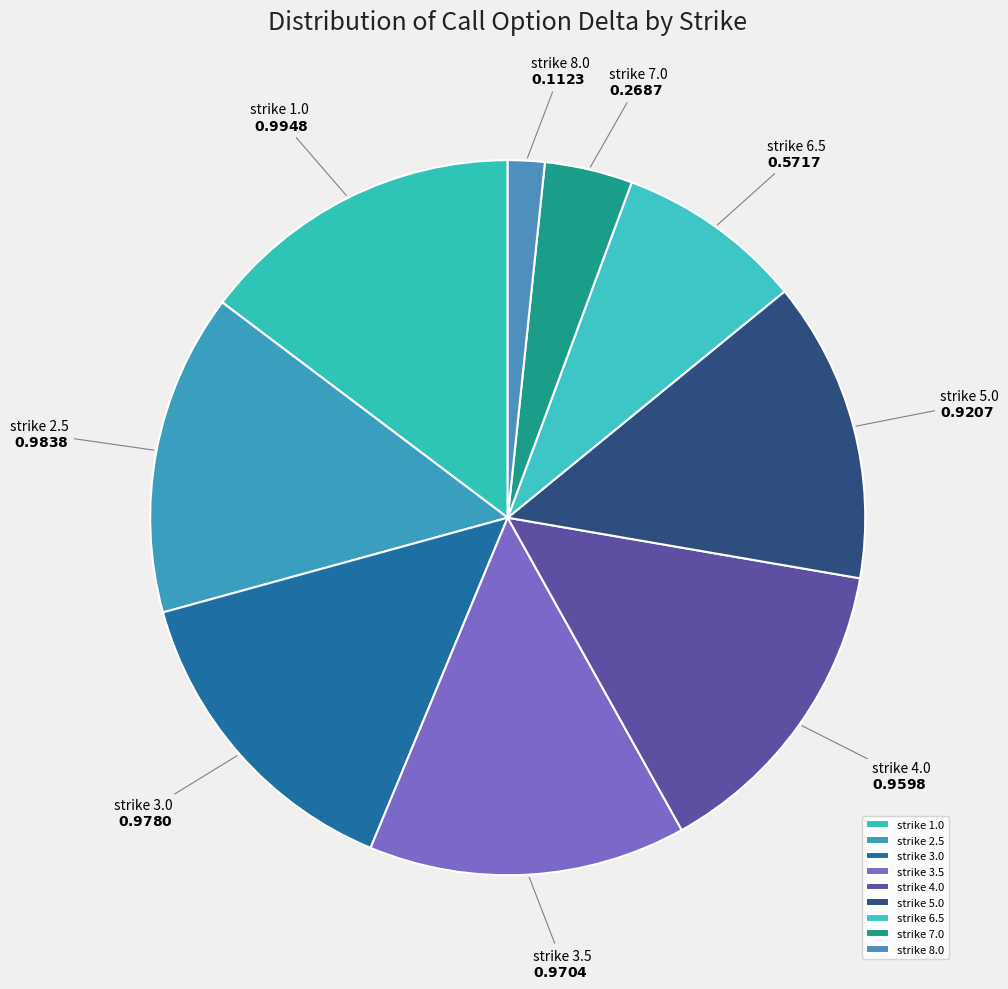

Is the sum of strike 1.0 and strike 4.0 greater than half?

No